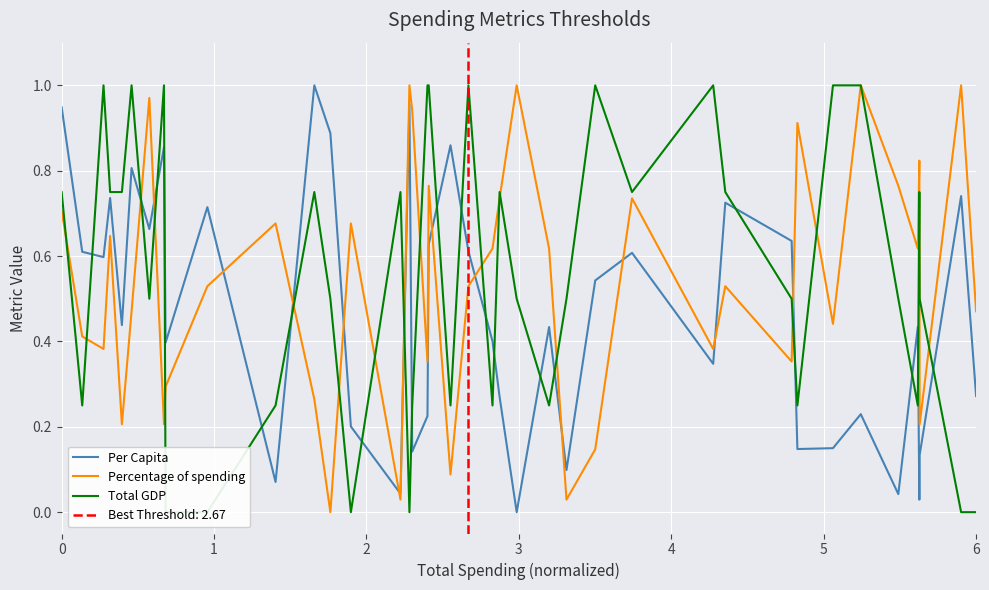

What is the value of the Percentage of spending point at the 28th from the left?

0.7